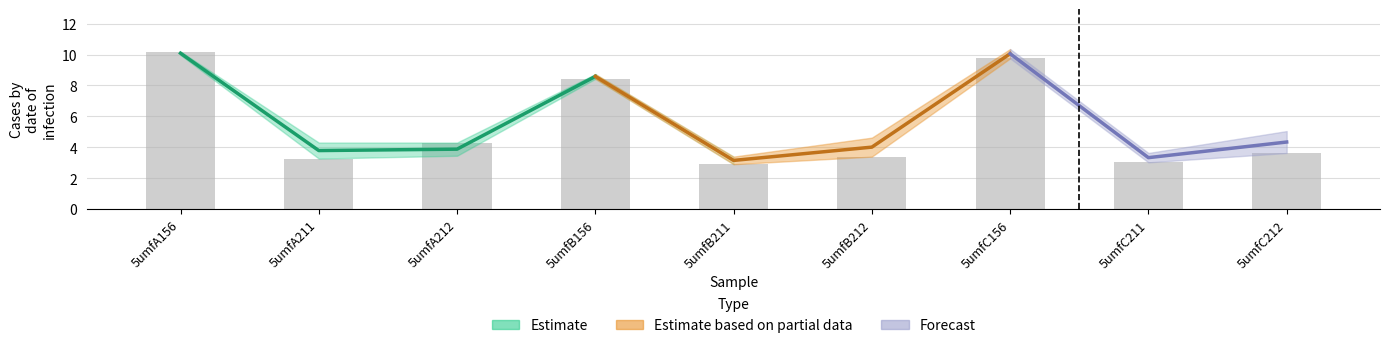

What is the change in value from 5umfB212 to 5umfC156?

+6.4